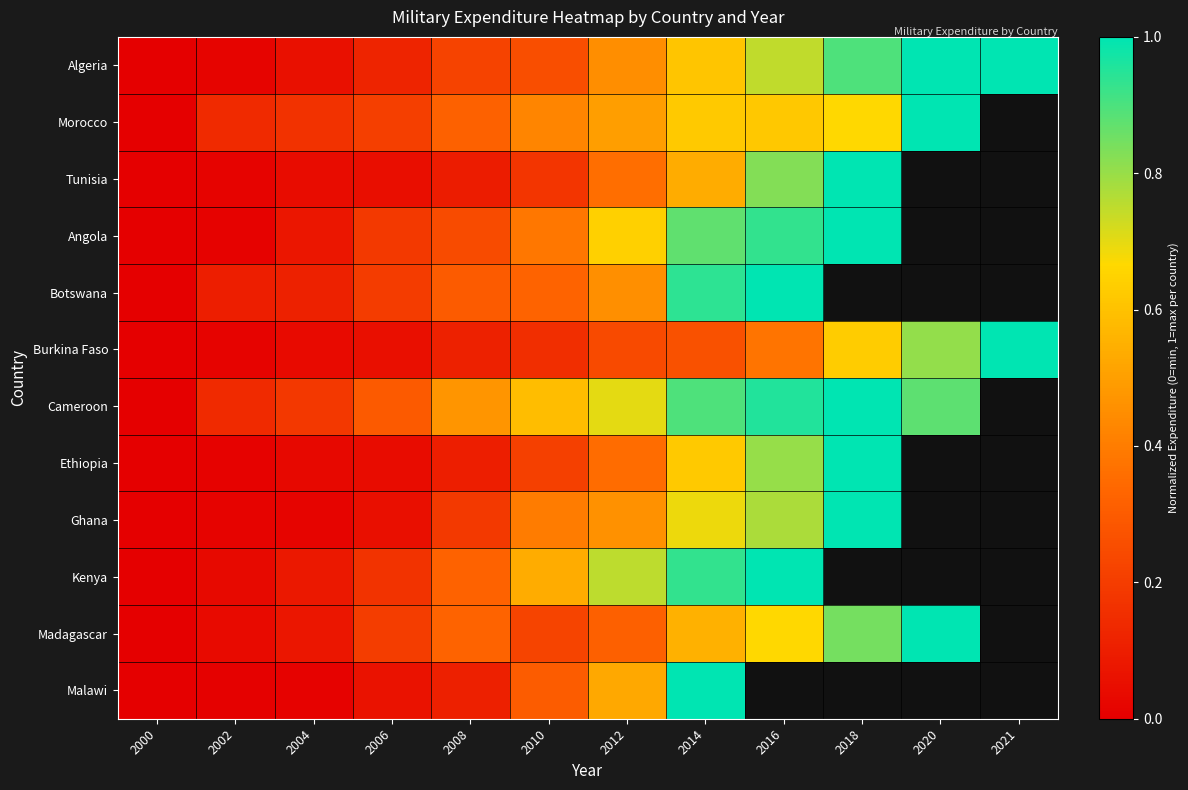

Between 2000 and 2016, which series saw the biggest shift?

Botswana